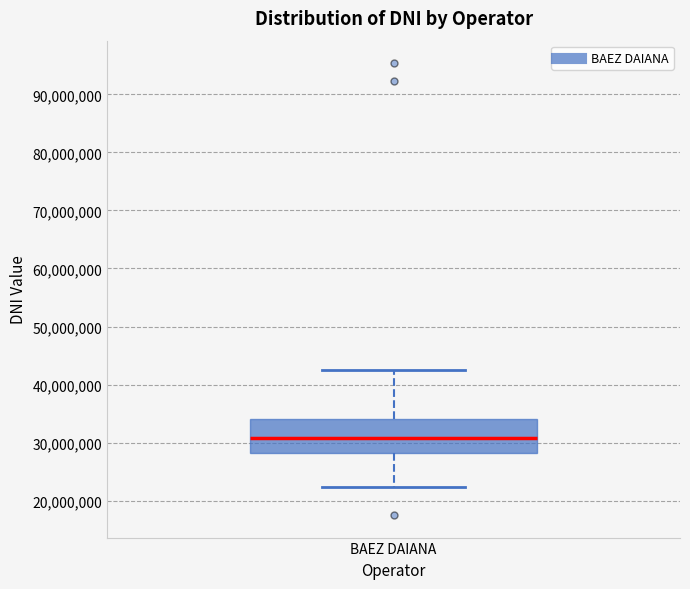

Transcribe this box plot: give where the median line is, the range the box spans, and where the two whiskers end, as read against the y-axis. The values are not printed on the chart, so give them approximately, as read against the axis.

median 31000000, box 28000000 to 34000000, whiskers 22000000 to 42000000